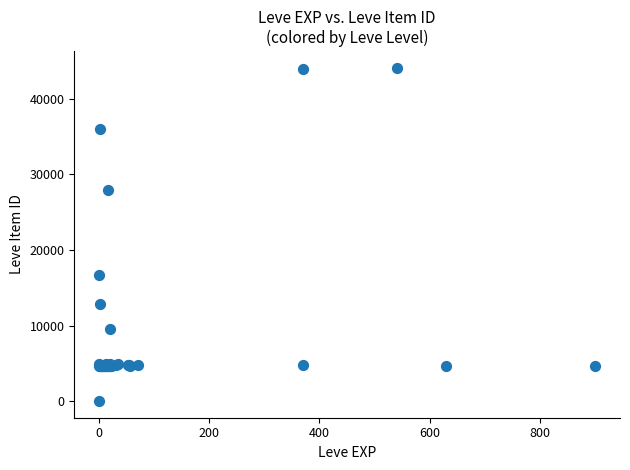

What Y value in the scatter plot is closest to 22050?

16734